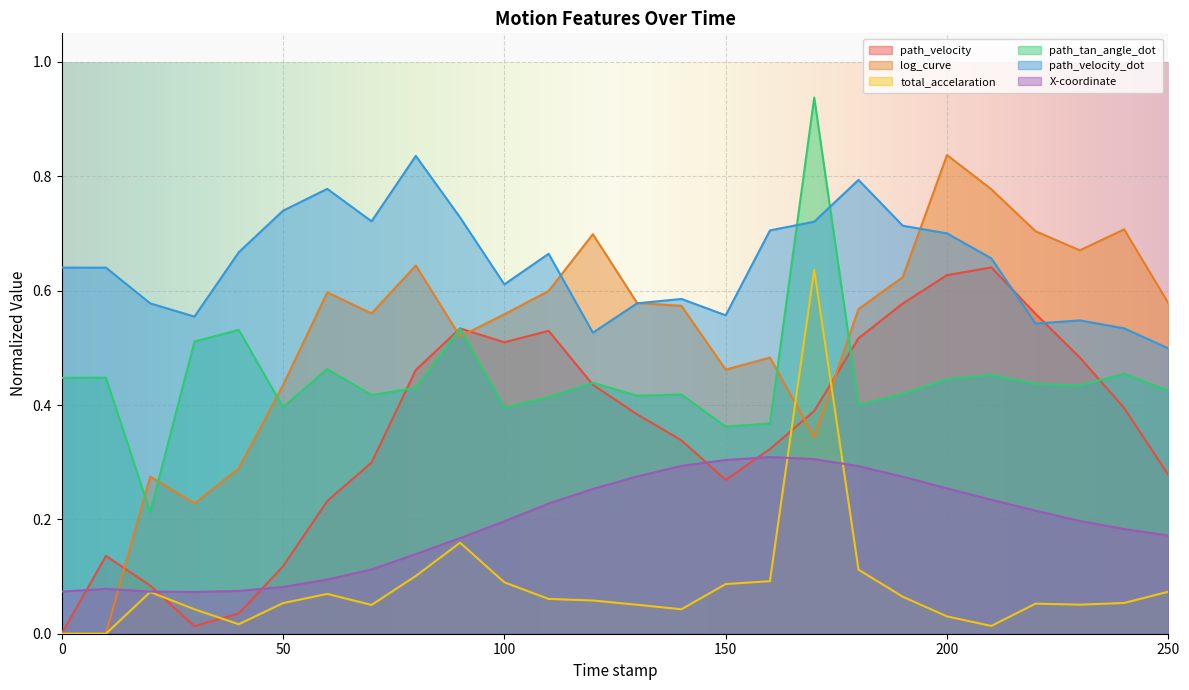

Reading left to right, list all the values displayed in this chart.

path_velocity: 0.0	0.1	0.1	0.0	0.0	0.1	0.2	0.3	0.5	0.5	0.5	0.5	0.4	0.4	0.3	0.3	0.3	0.4	0.5	0.6	0.6	0.6	0.6	0.5	0.4	0.3
log_curve: 0.0	0.0	0.3	0.2	0.3	0.4	0.6	0.6	0.6	0.5	0.6	0.6	0.7	0.6	0.6	0.5	0.5	0.3	0.6	0.6	0.8	0.8	0.7	0.7	0.7	0.6
total_accelaration: 0.0	0.0	0.1	0.0	0.0	0.1	0.1	0.1	0.1	0.2	0.1	0.1	0.1	0.1	0.0	0.1	0.1	0.6	0.1	0.1	0.0	0.0	0.1	0.1	0.1	0.1
path_tan_angle_dot: 0.4	0.4	0.2	0.5	0.5	0.4	0.5	0.4	0.4	0.5	0.4	0.4	0.4	0.4	0.4	0.4	0.4	0.9	0.4	0.4	0.4	0.5	0.4	0.4	0.5	0.4
path_velocity_dot: 0.6	0.6	0.6	0.6	0.7	0.7	0.8	0.7	0.8	0.7	0.6	0.7	0.5	0.6	0.6	0.6	0.7	0.7	0.8	0.7	0.7	0.7	0.5	0.5	0.5	0.5
X-coordinate: 0.1	0.1	0.1	0.1	0.1	0.1	0.1	0.1	0.1	0.2	0.2	0.2	0.3	0.3	0.3	0.3	0.3	0.3	0.3	0.3	0.3	0.2	0.2	0.2	0.2	0.2